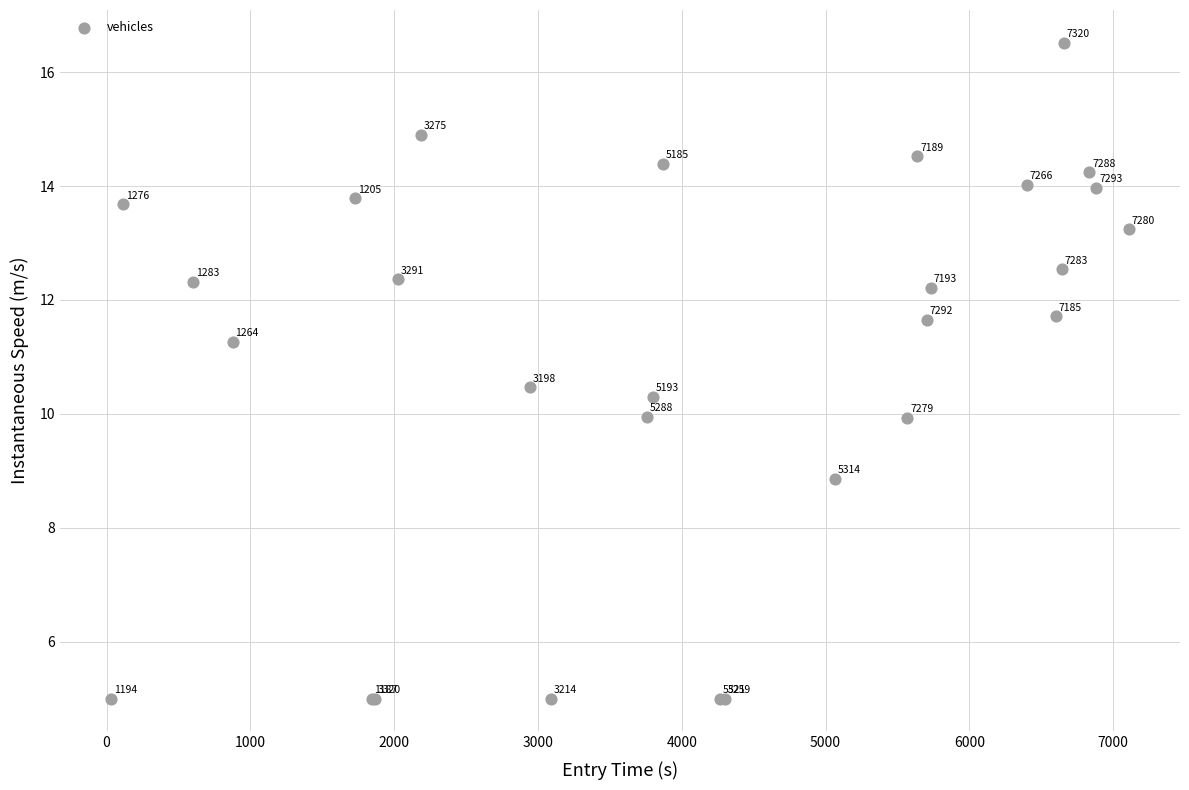

What Y value in the scatter plot is closest to 10?

10.0